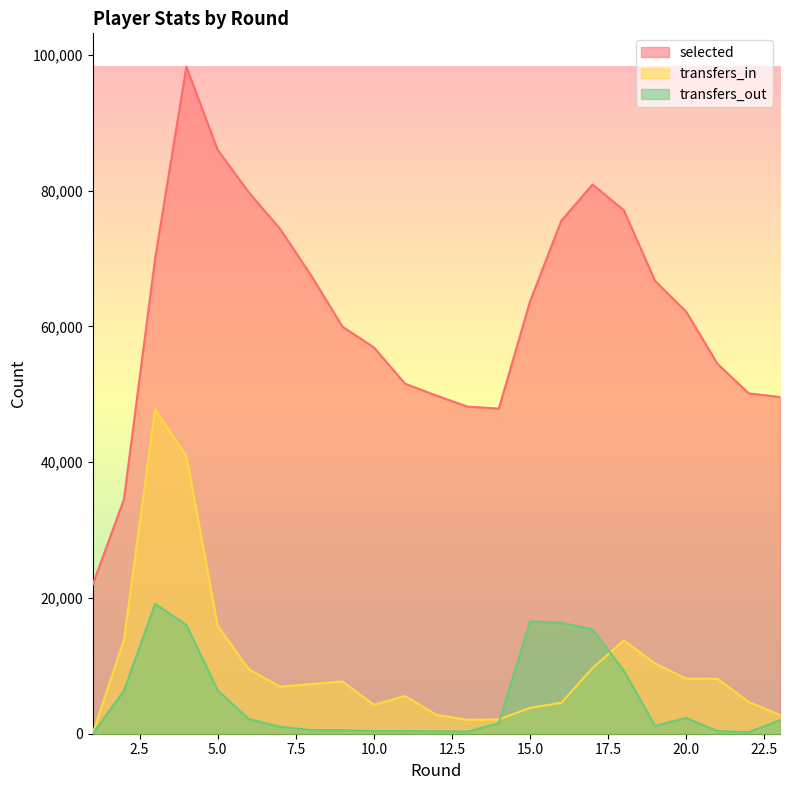

Which label corresponds to the largest value in the chart?

4